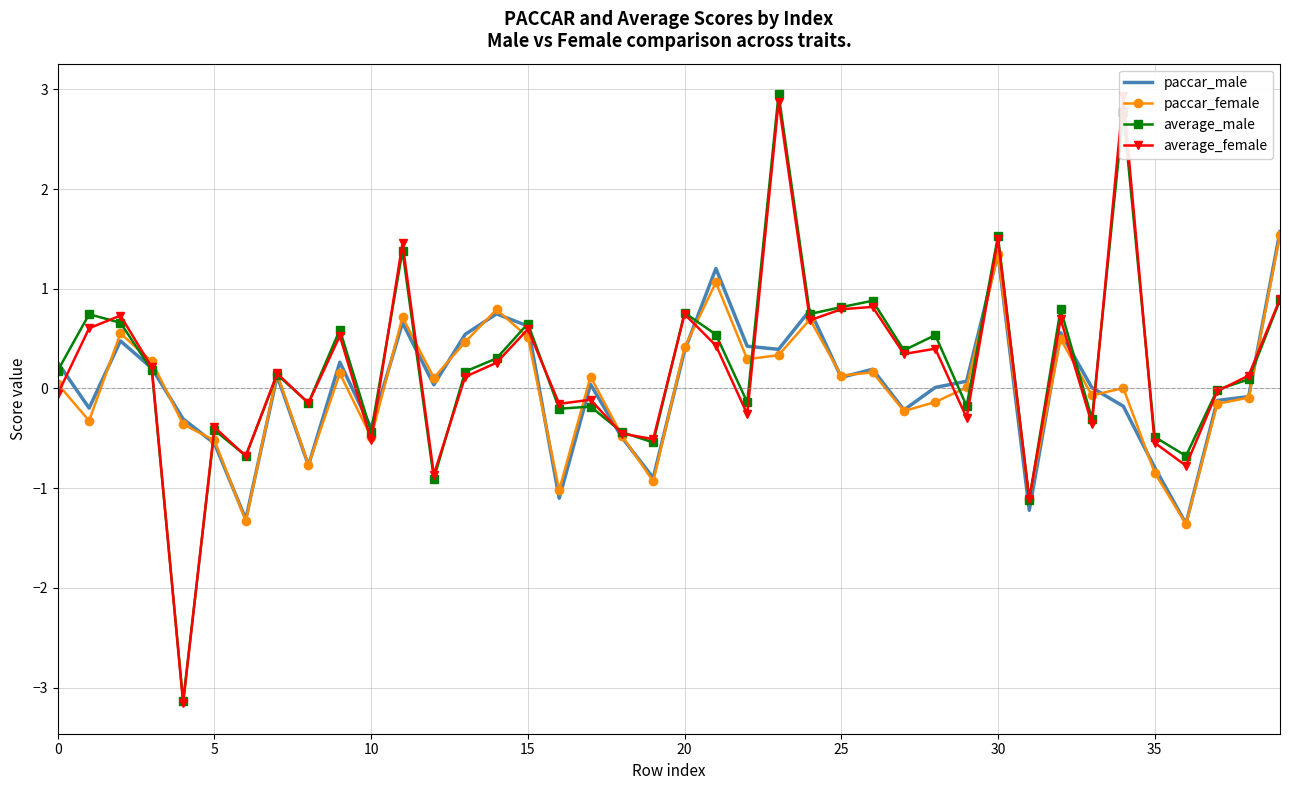

At how many categories does at least one series exceed 1?

6